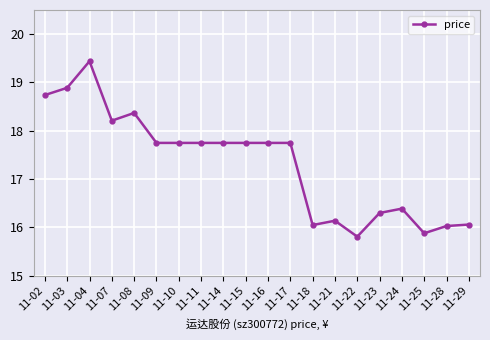

What is the value of the 20th point from the left?

16.1